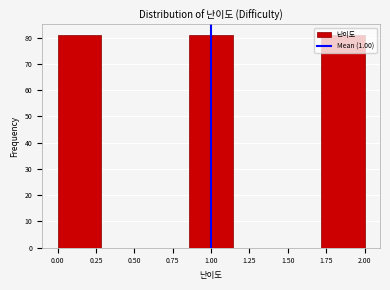

Reading left to right, transcribe this chart: for each bar, give the range it covers on the x-axis and its height. Neither the bar edges nor the heights are printed on the chart, so give them approximately, as read against the axes.

0.00 to 0.30: 81
0.30 to 0.55: 0
0.55 to 0.85: 0
0.85 to 1.15: 81
1.15 to 1.45: 0
1.45 to 1.70: 0
1.70 to 2.00: 81